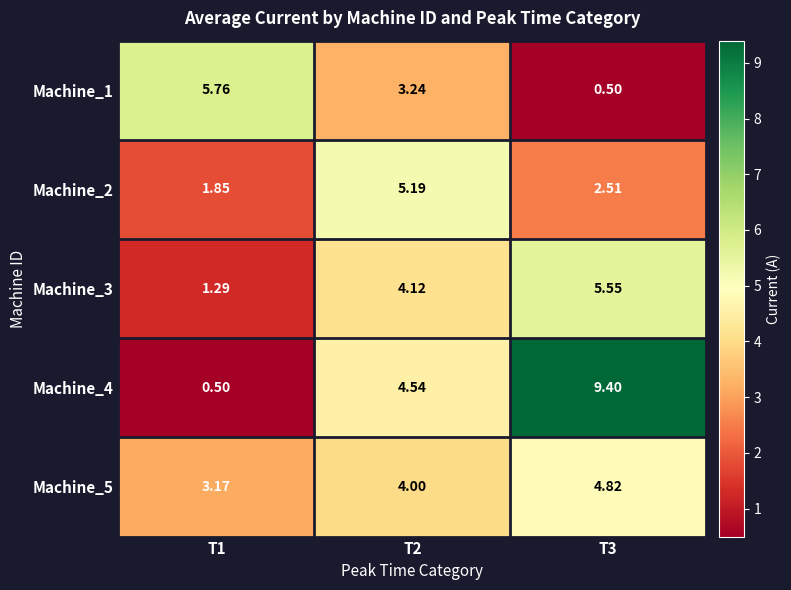

Count the number of categories in the chart.

3